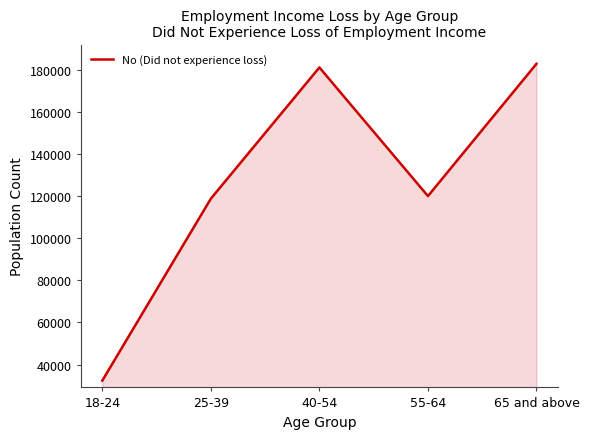

Where is the first local minimum?

55-64